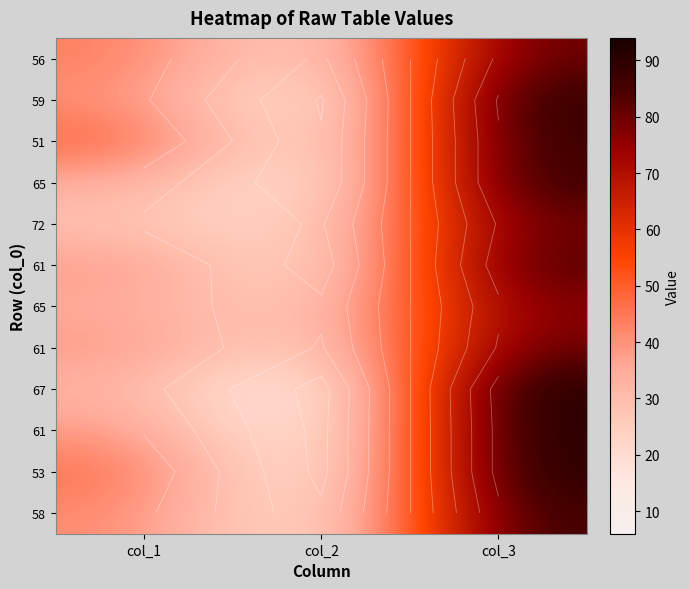

At how many categories does at least one series exceed 72?

1